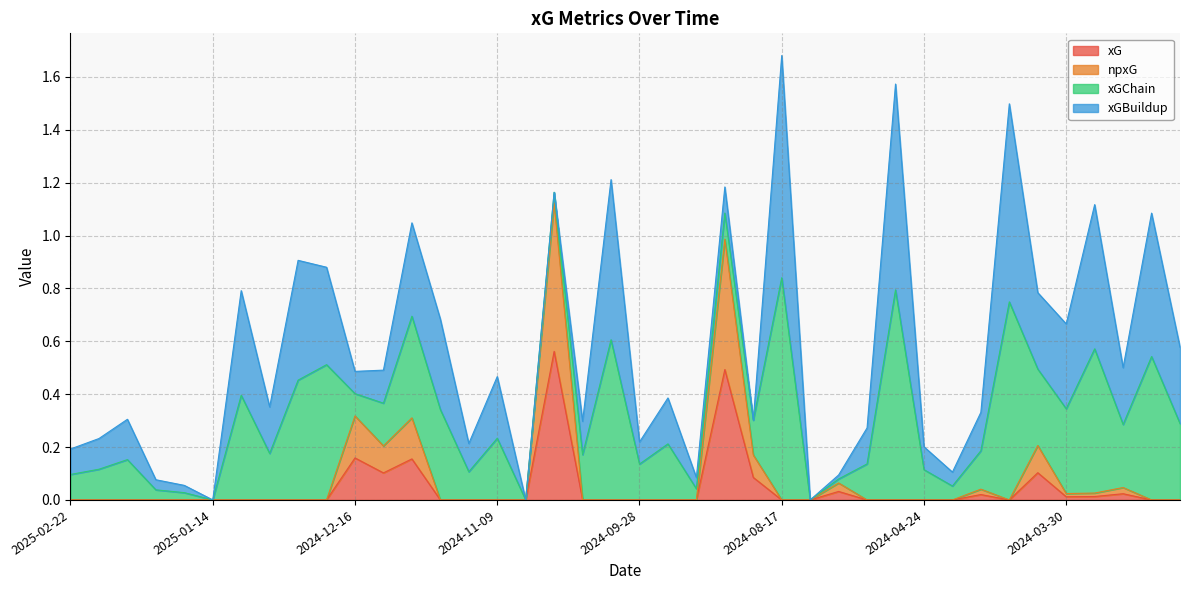

True or false: xG has more than 2 points higher than both neighbors.

True